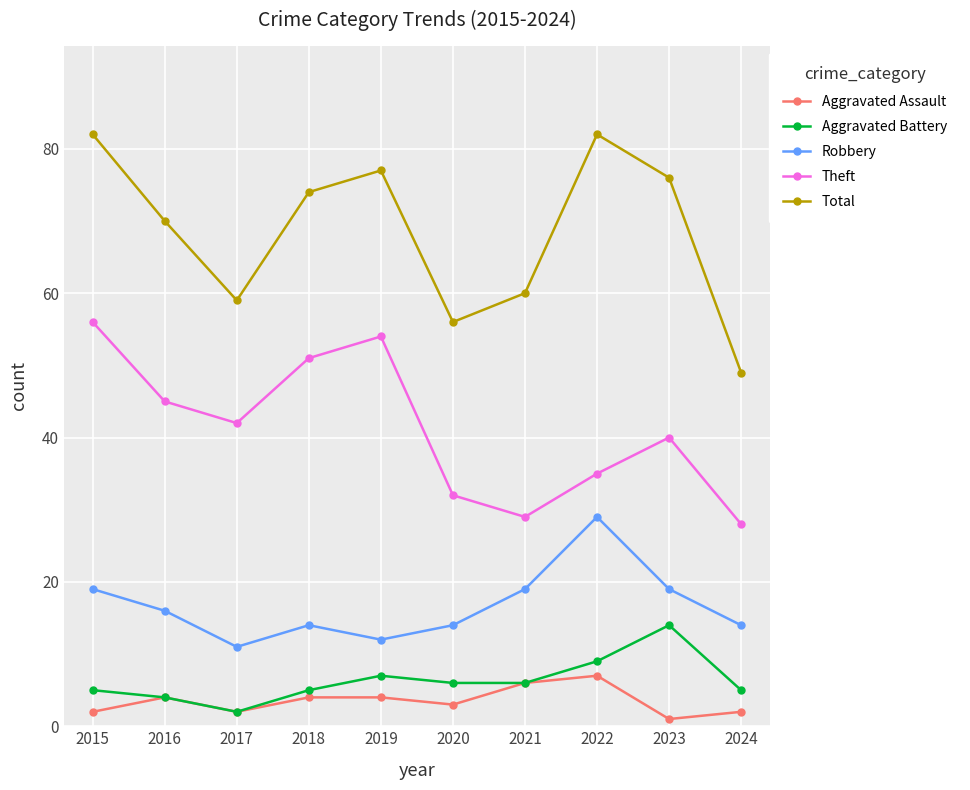

Reading left to right, what are all the values shown in this chart?

Aggravated Assault: 2	4	2	4	4	3	6	7	1	2
Aggravated Battery: 5	4	2	5	7	6	6	9	14	5
Robbery: 19	16	11	14	12	14	19	29	19	14
Theft: 56	45	42	51	54	32	29	35	40	28
Total: 82	70	59	74	77	56	60	82	76	49